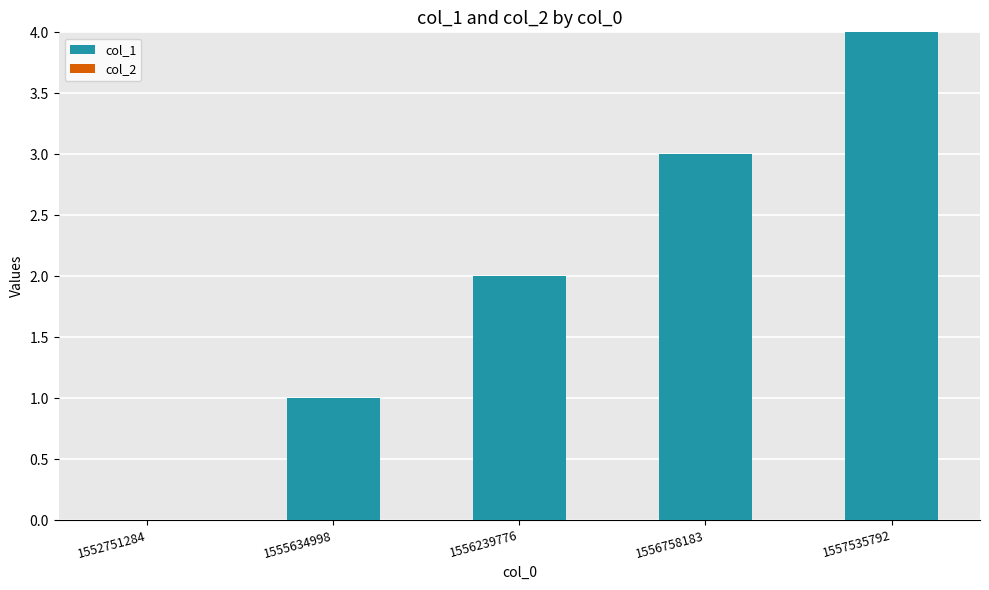

What is the sum of all values?

10